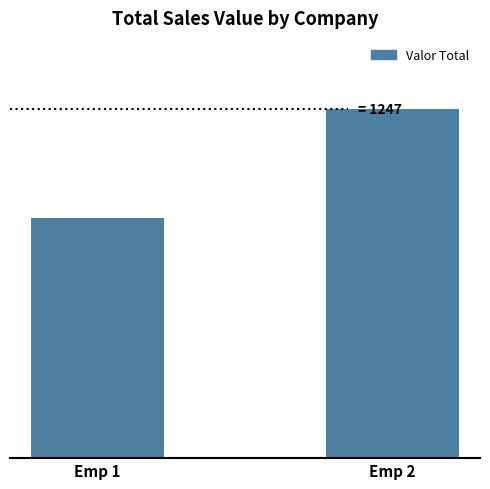

Reading right to left, extract all data points from this chart.

1247.3	856.5